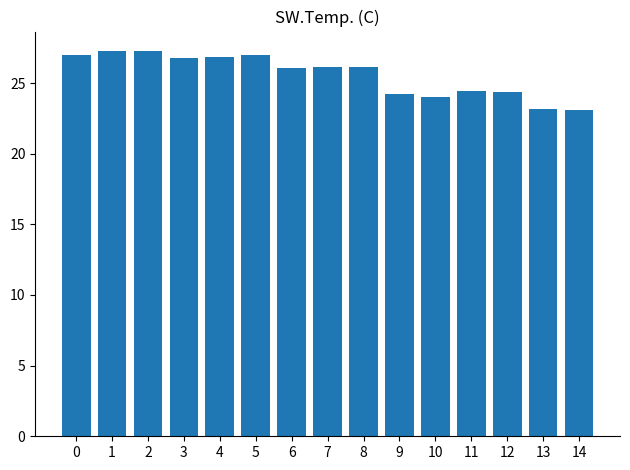

The value at 2 is 45.2. True or false?

False